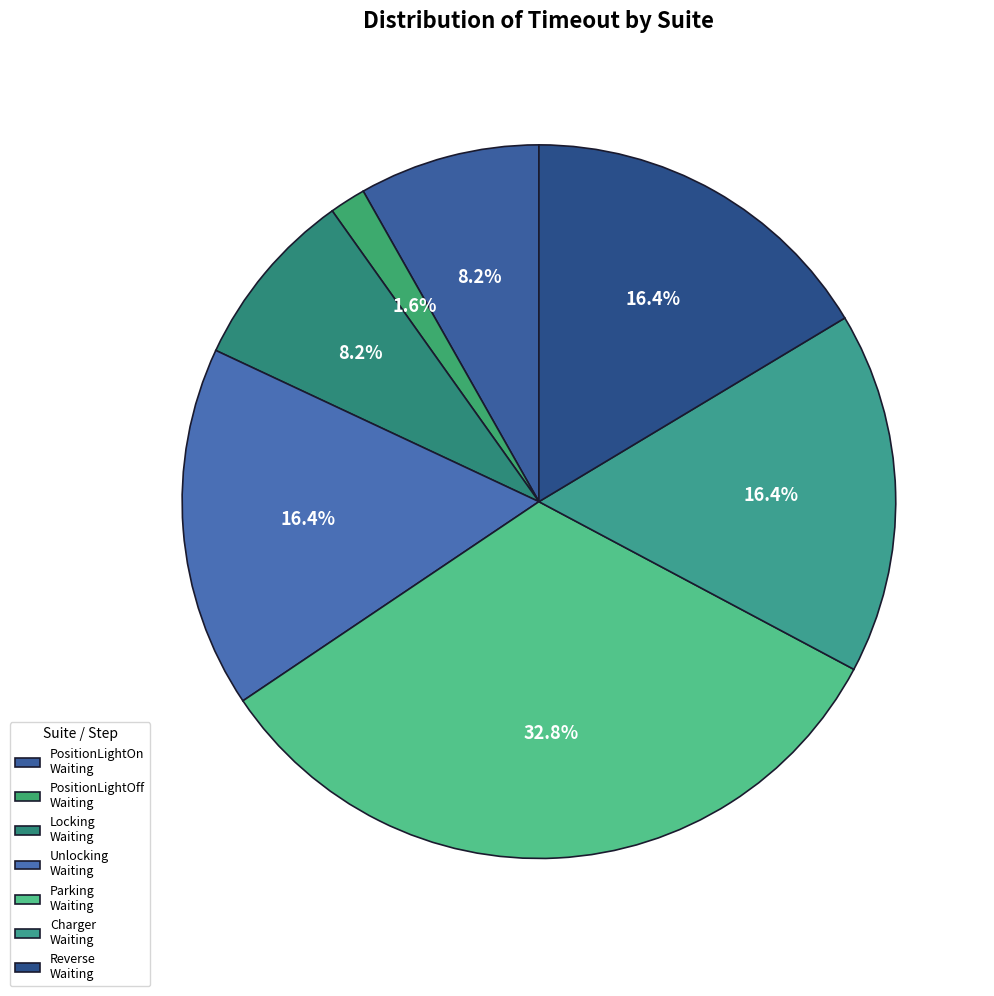

How many slices are in this pie chart?

7